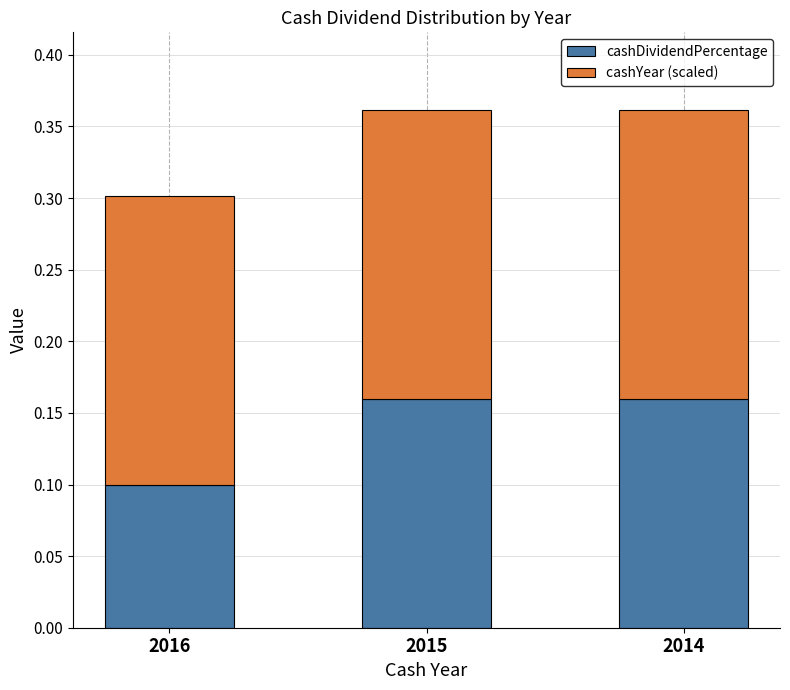

Is it true that cashDividendPercentage equals 0.2 at 2015?

True